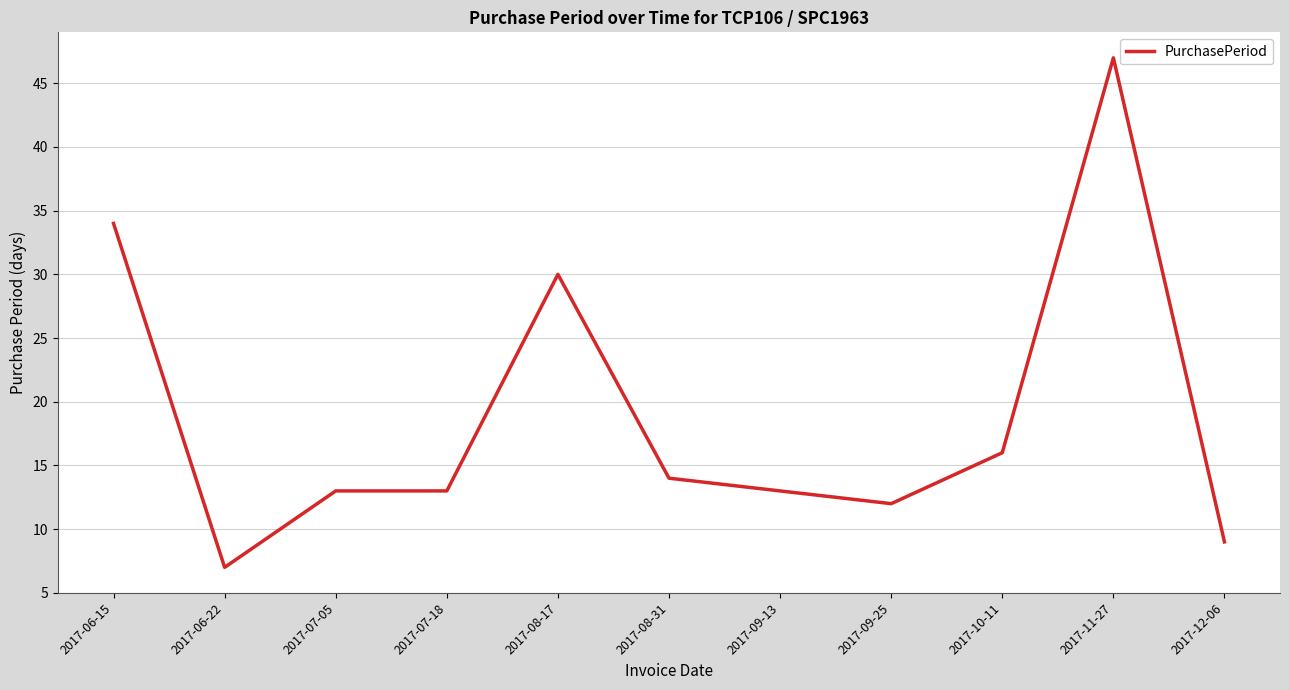

What is the maximum value shown in the chart?

47